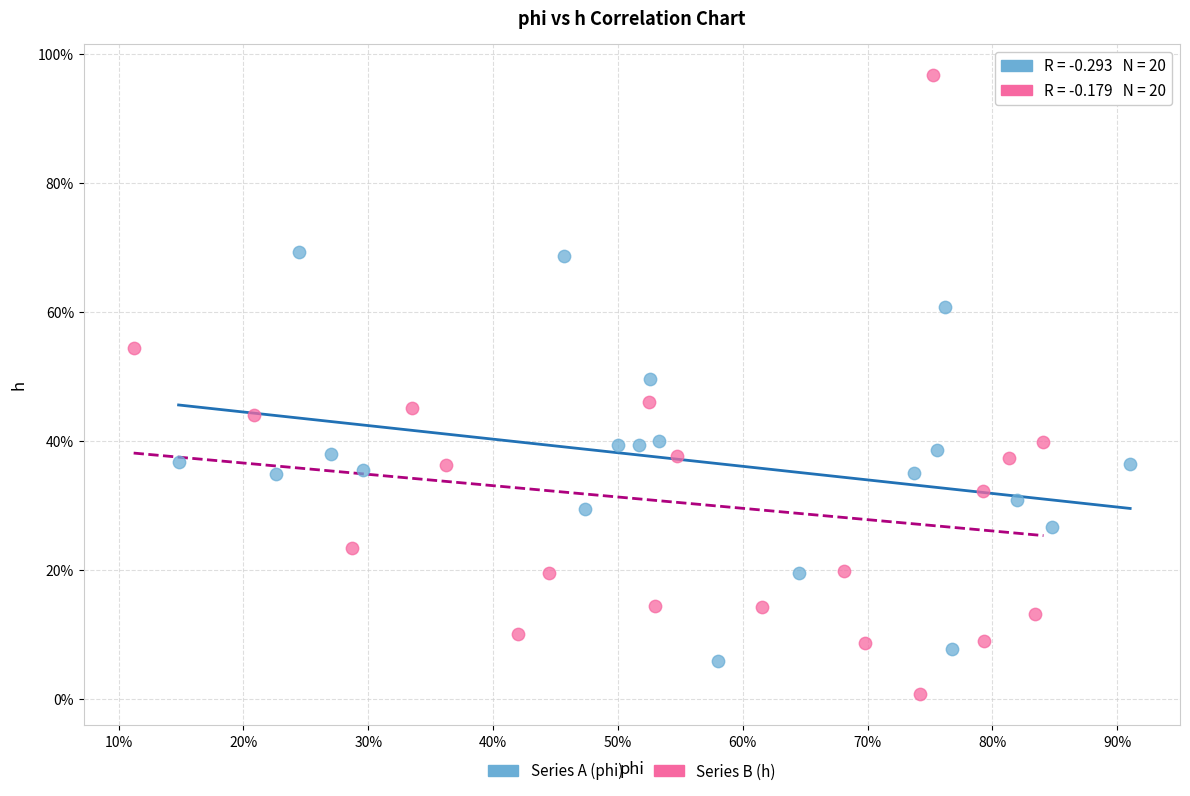

What are all the series names shown in the legend?

Series A (phi), Series B (h)